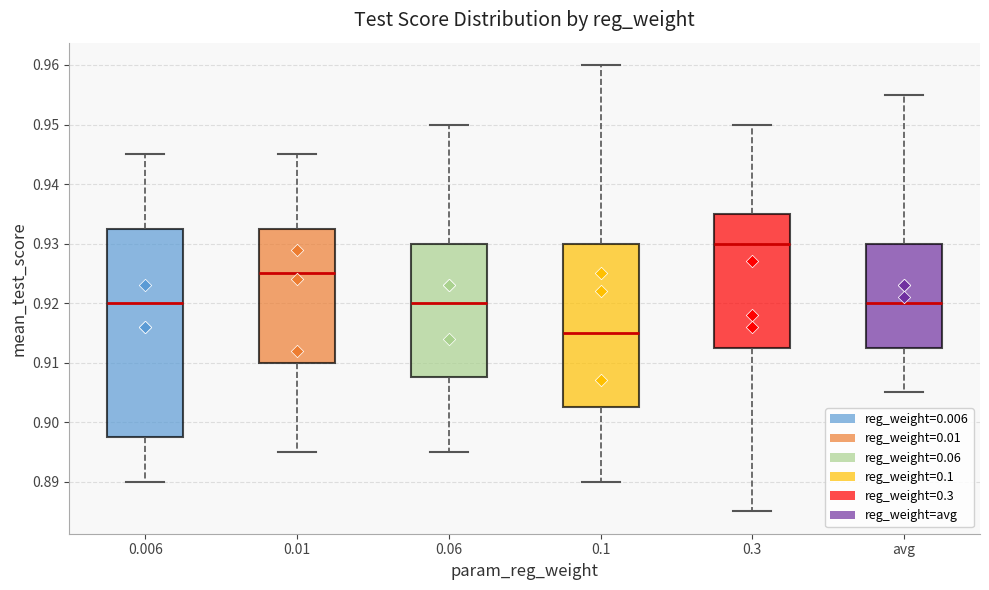

Reading left to right, transcribe this box plot: for each box, give where its median line is, the range the box spans, and where its two whiskers end, as read against the y-axis. The values are not printed on the chart, so give them approximately, as read against the axis.

0.006: median 0.920, box 0.898 to 0.933, whiskers 0.890 to 0.945
0.01: median 0.925, box 0.910 to 0.933, whiskers 0.895 to 0.945
0.06: median 0.920, box 0.908 to 0.930, whiskers 0.895 to 0.950
0.1: median 0.915, box 0.903 to 0.930, whiskers 0.890 to 0.960
0.3: median 0.930, box 0.913 to 0.935, whiskers 0.885 to 0.950
avg: median 0.920, box 0.913 to 0.930, whiskers 0.905 to 0.955